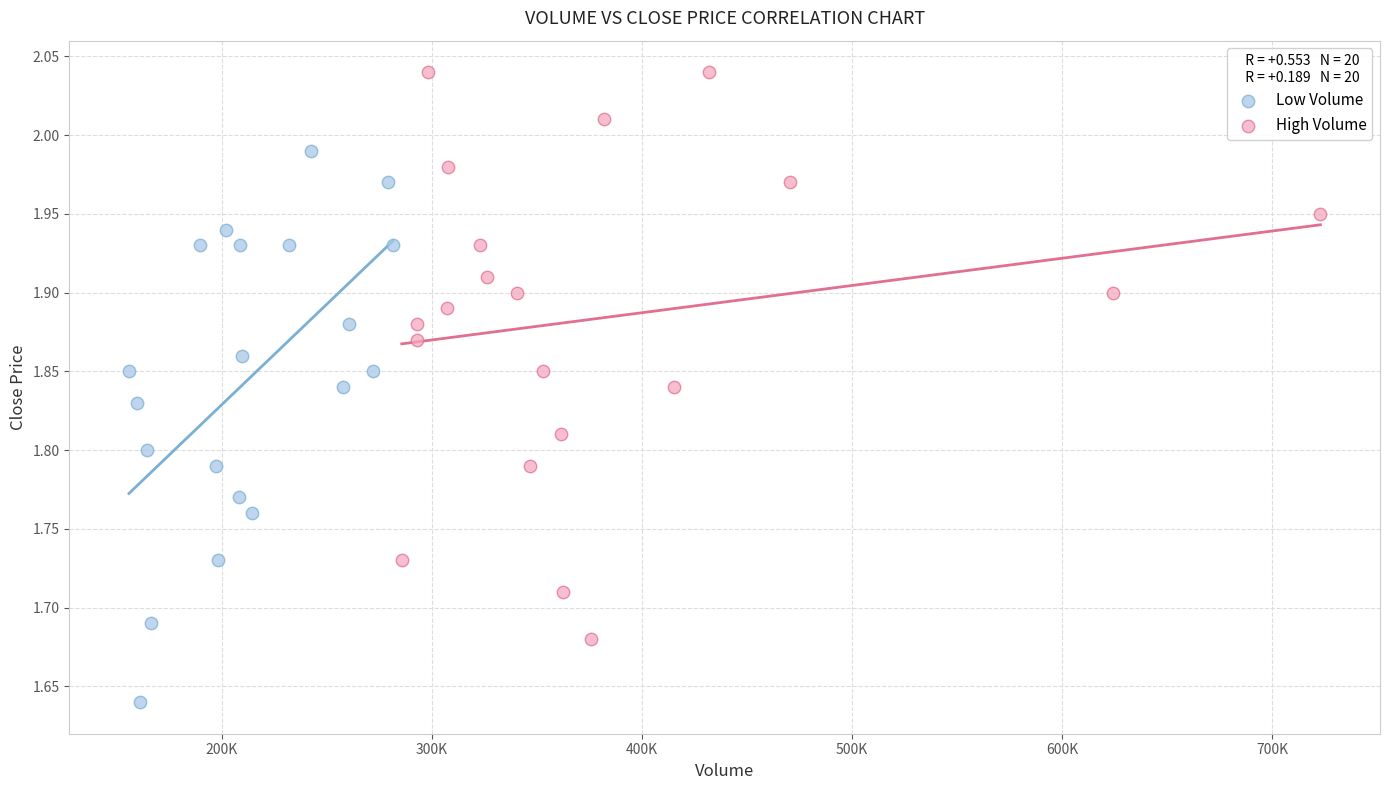

Which series reaches the maximum Y coordinate?

High Volume